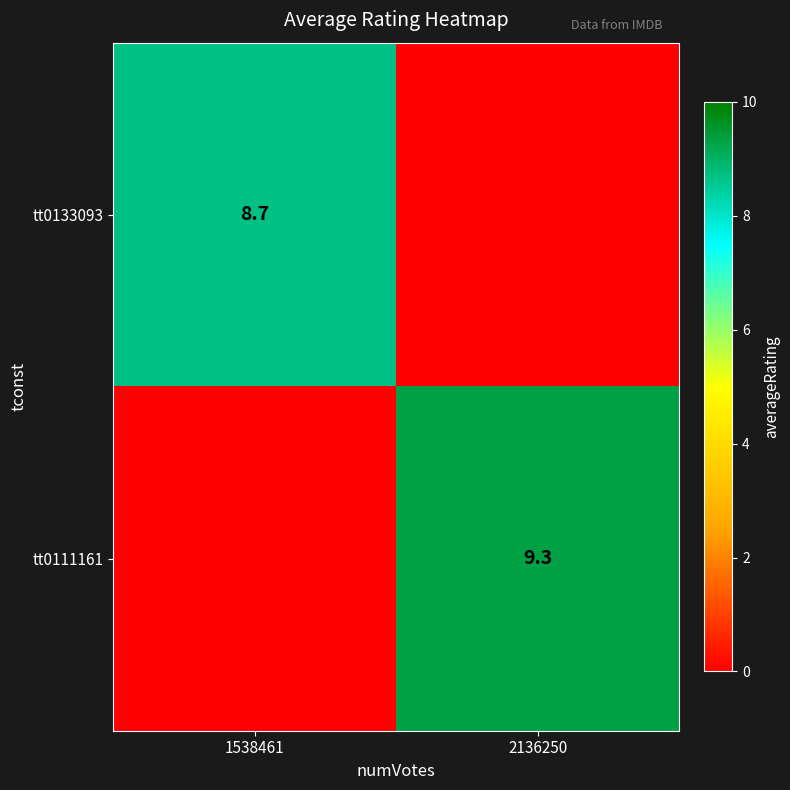

Is the value of tt0133093 at 1538461 greater than the value of tt0111161 at 2136250?

No